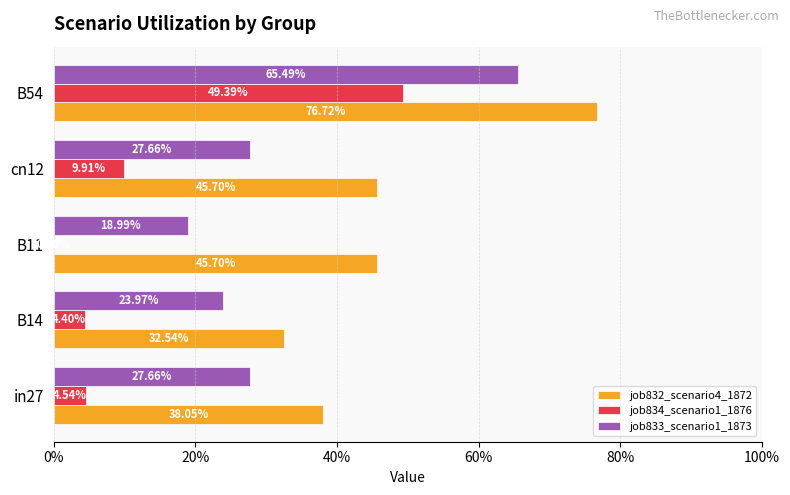

What are all the series names shown in the legend?

job832_scenario4_1872, job834_scenario1_1876, job833_scenario1_1873